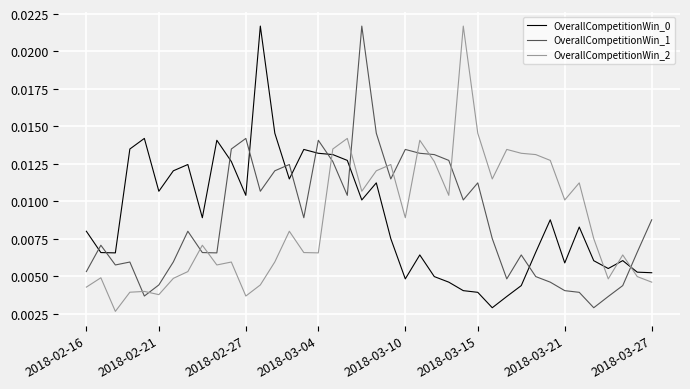

Which series ends up on top after the final intersection of OverallCompetitionWin_0 and OverallCompetitionWin_1?

OverallCompetitionWin_1